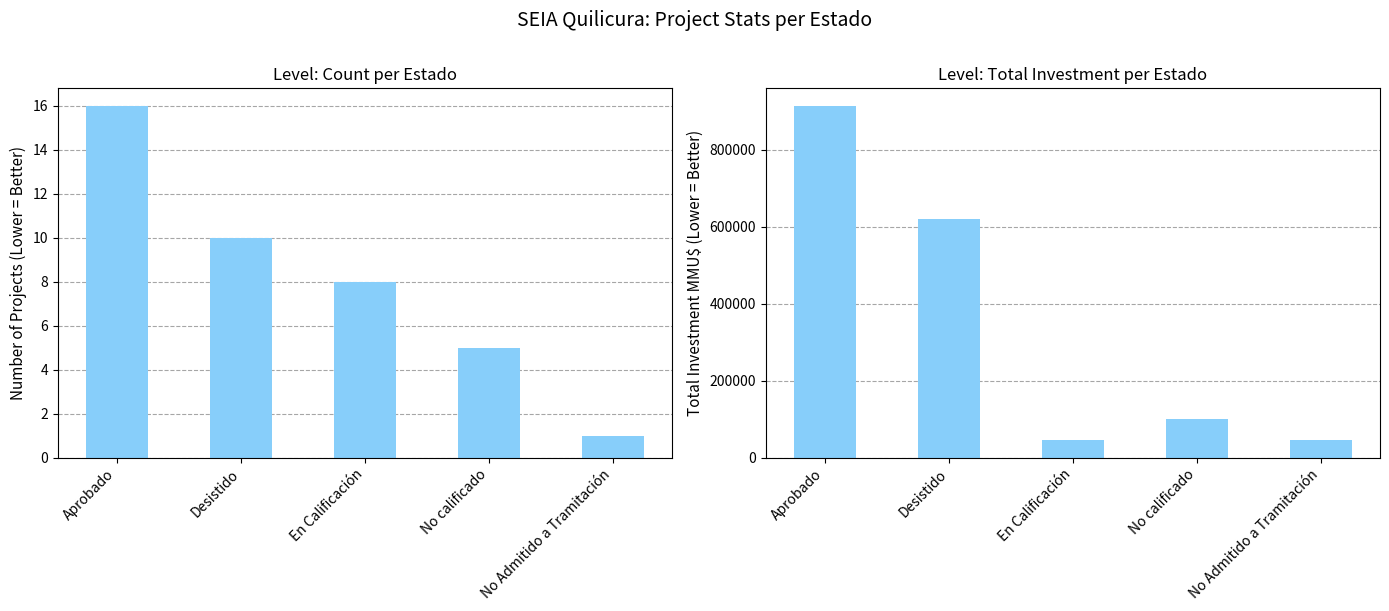

Rank the series by their maximum value, from lowest to highest.

Count, Total Investment (MMU$)